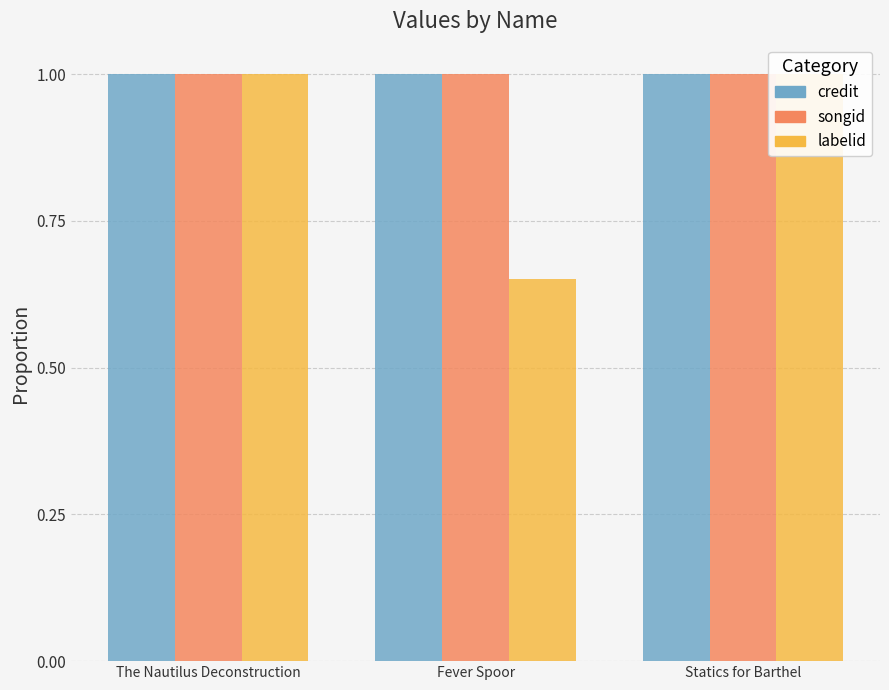

Does the chart contain any negative values?

No